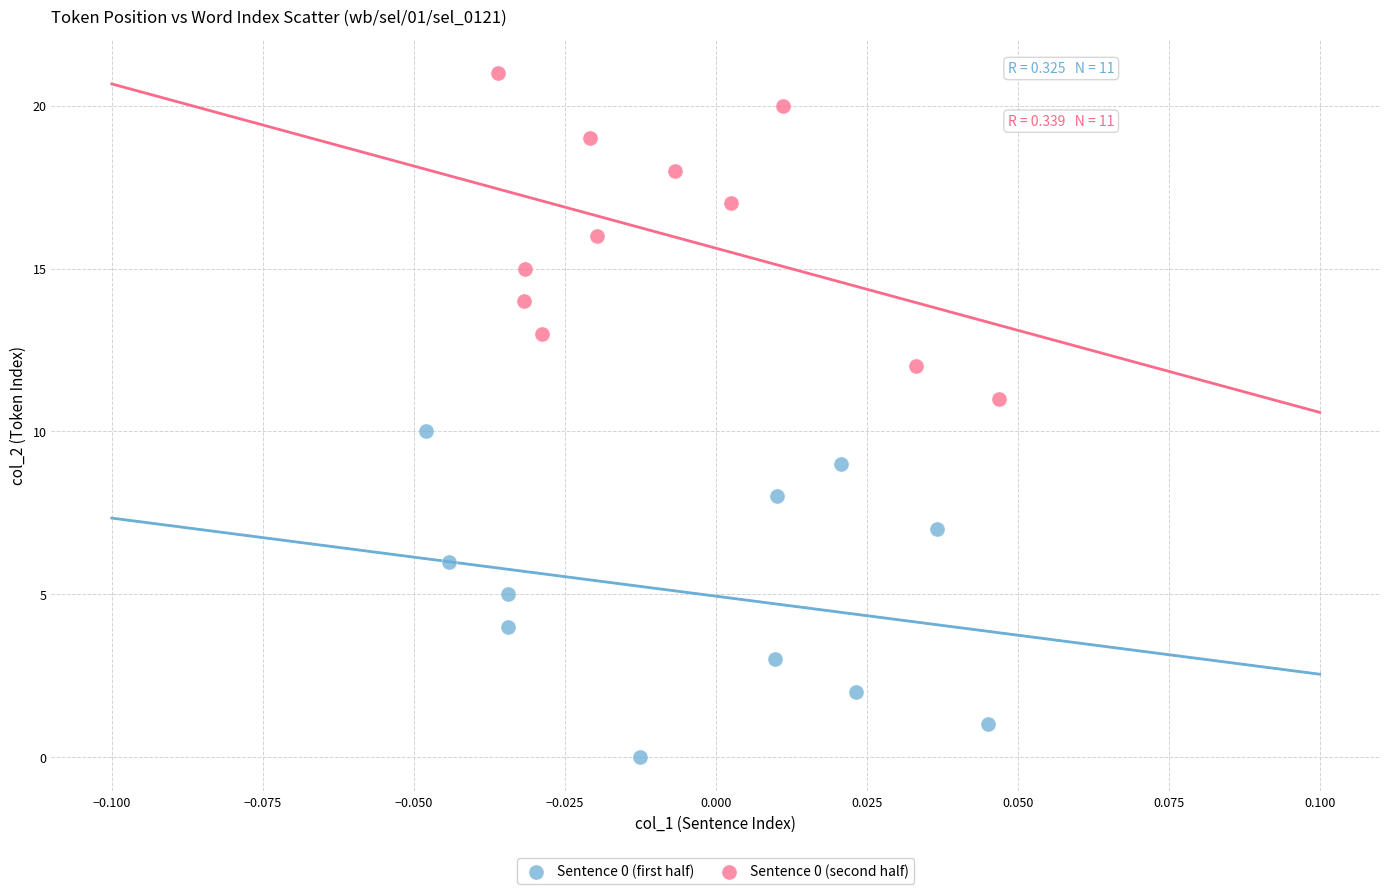

Which series contains the highest Y value?

Sentence 0 (second half)